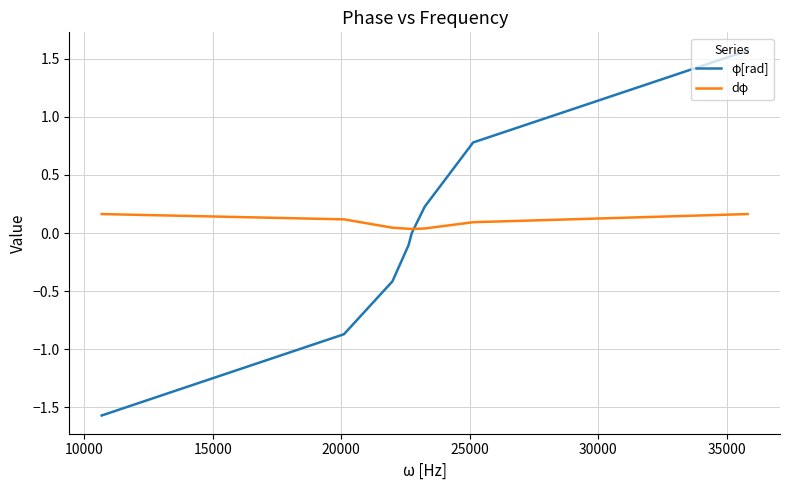

What is the minimum value shown in the chart?

-1.6